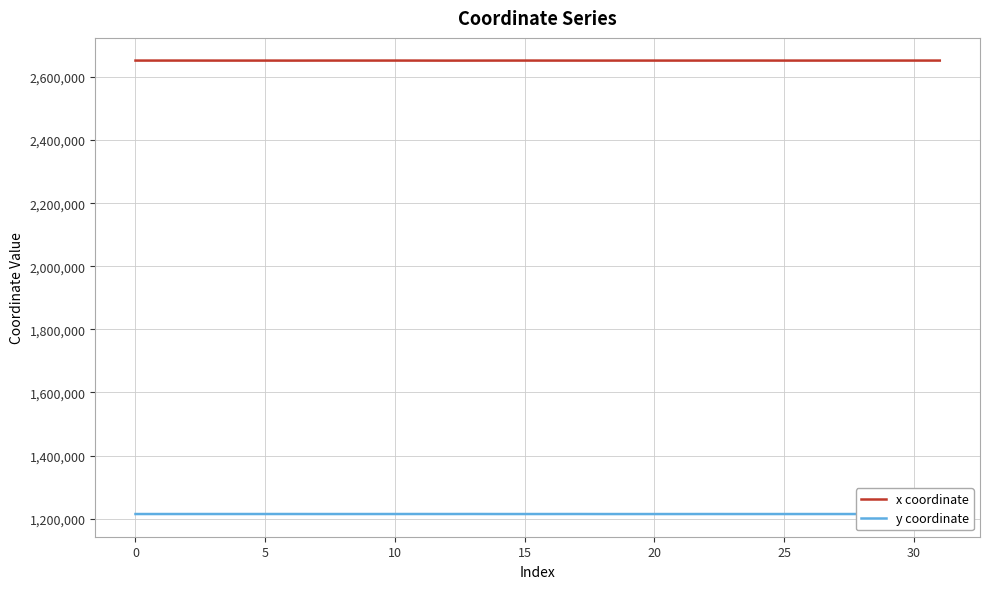

What is the maximum value shown in the chart?

2652251.4